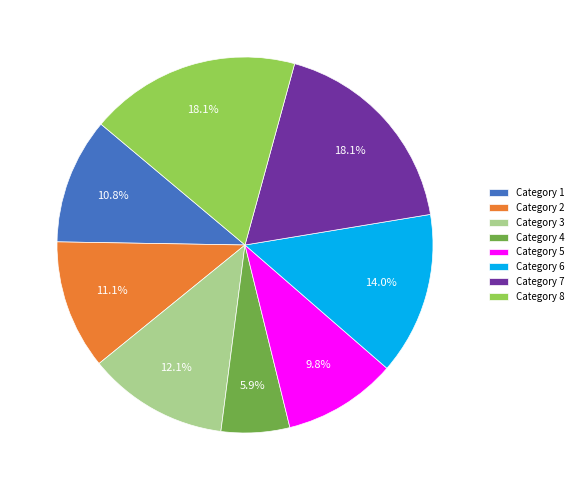

What is the ratio of the value at Category 7 to the value at Category 6?

1.3